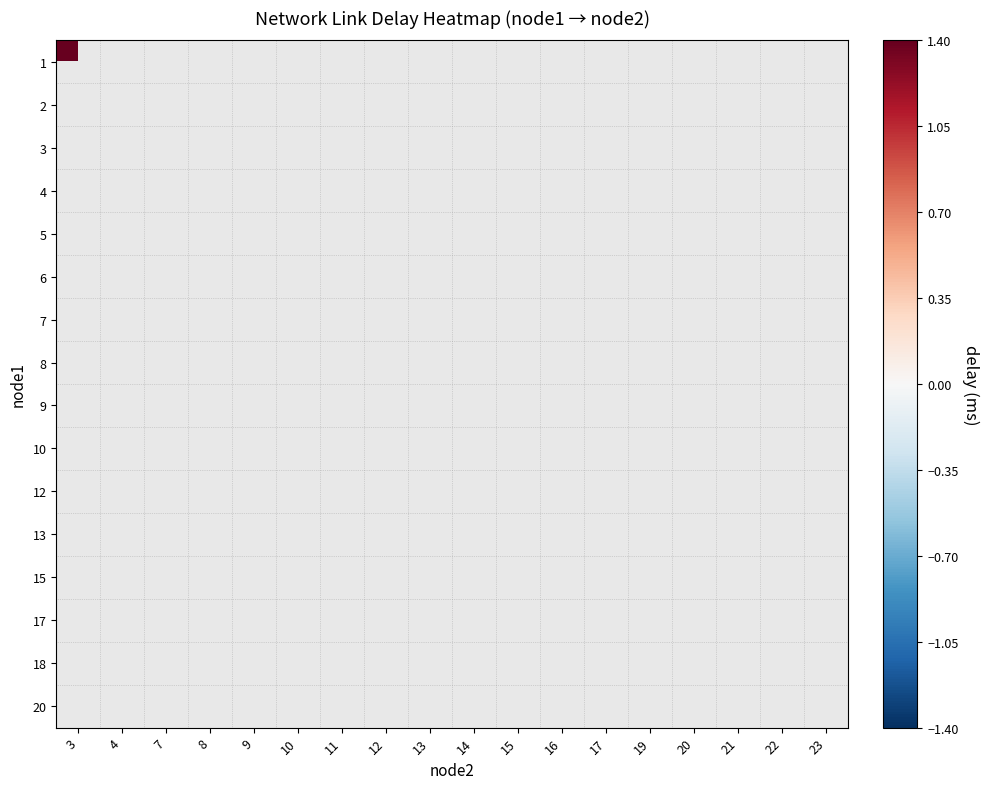

Is the value of 15 at 11 greater than the value of 13 at 7?

No